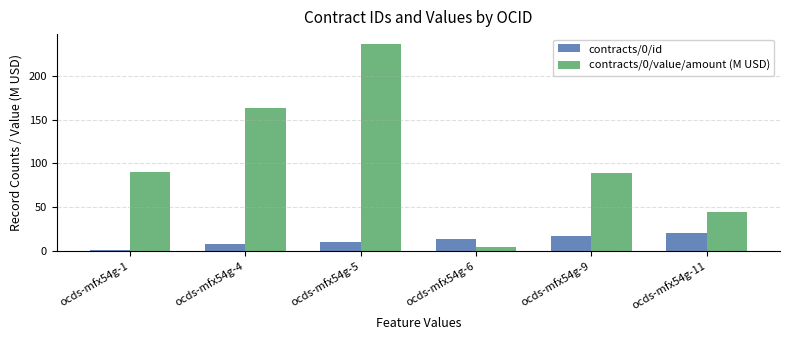

True or false: contracts/0/id has a value of 10.0 at ocds-mfx54g-5.

True